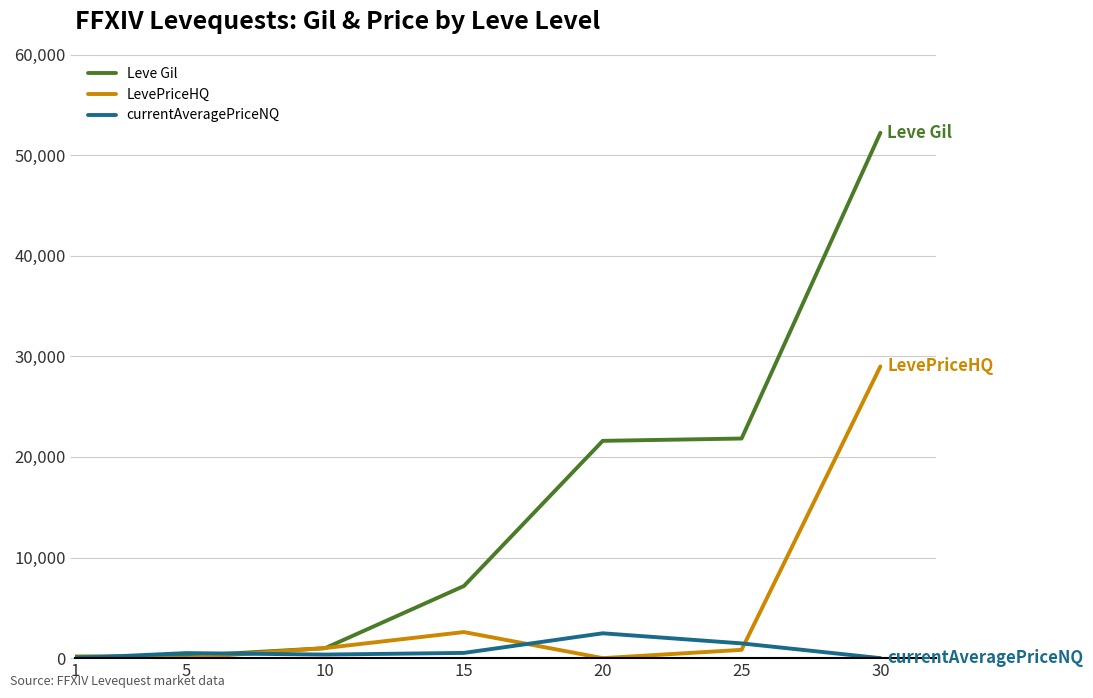

At which category is the sum across all series the highest?

30